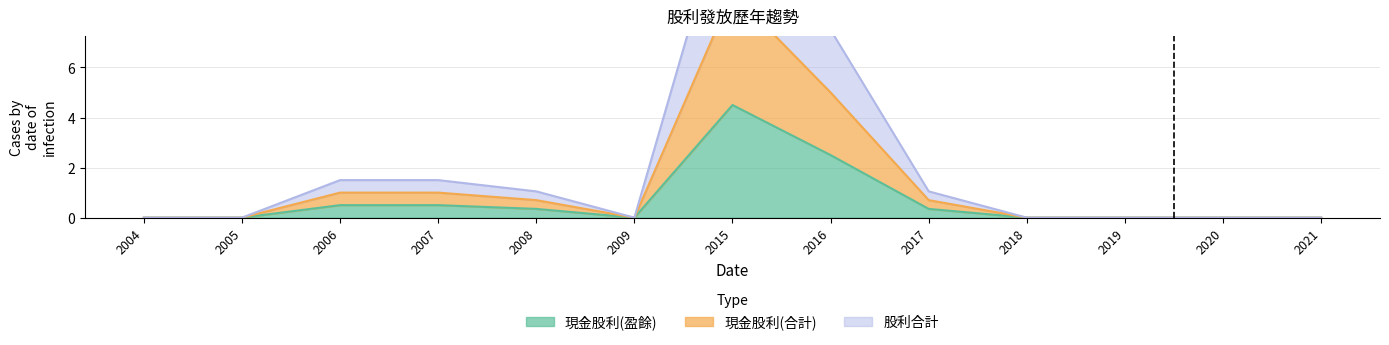

What is the total value across all series at 2015?

27.0